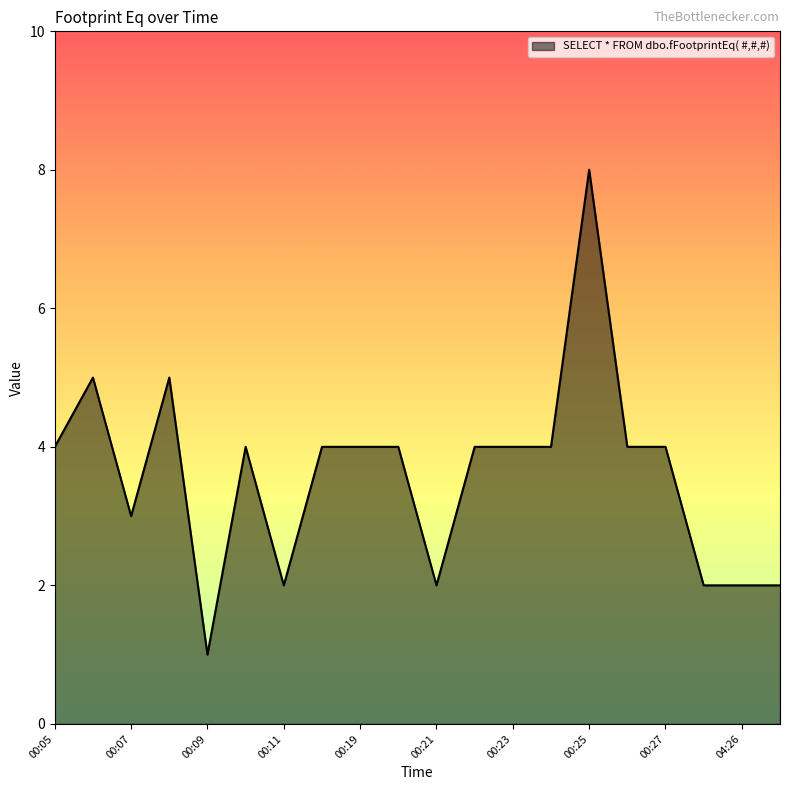

What is the difference between the maximum and minimum values?

7